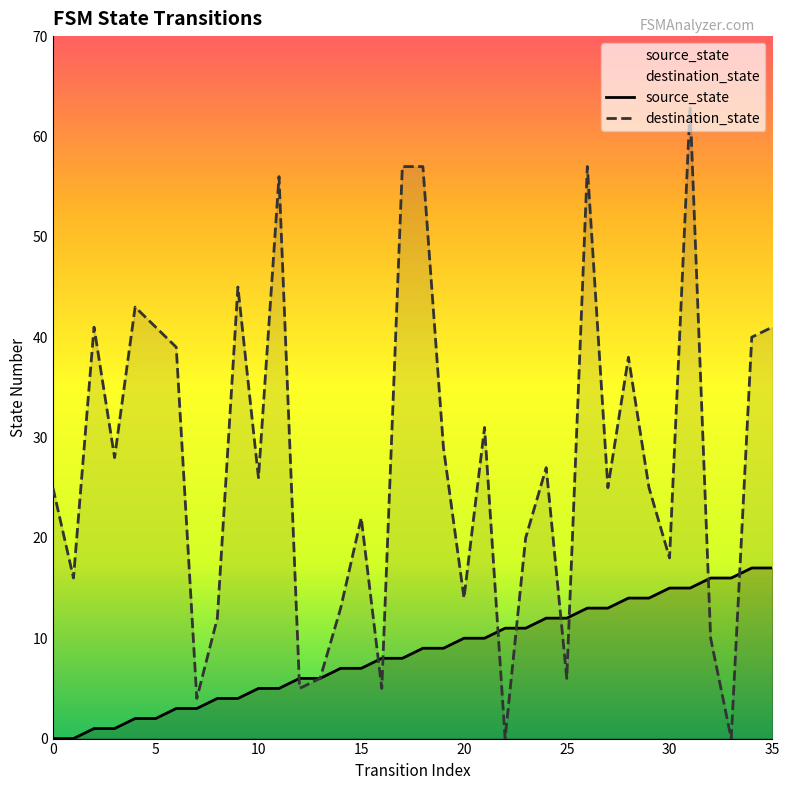

What is the difference between the maximum and second lowest values in the source_state series?

17